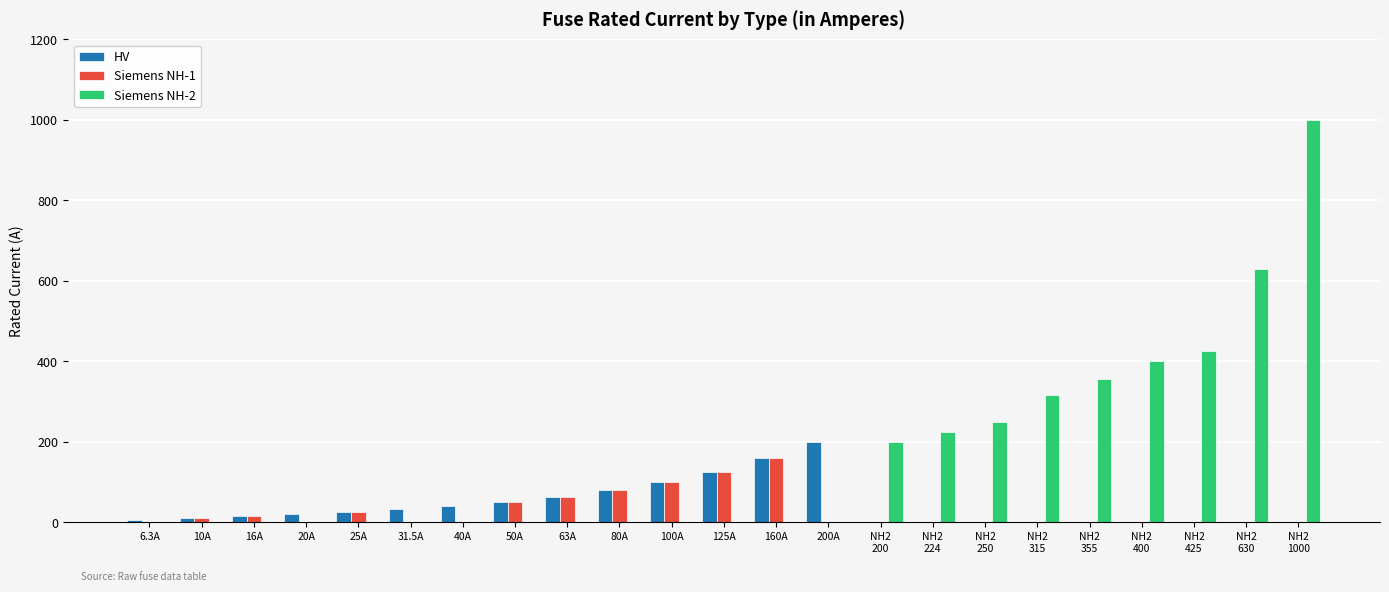

What is the sum of all Siemens NH-1 values?

629.0